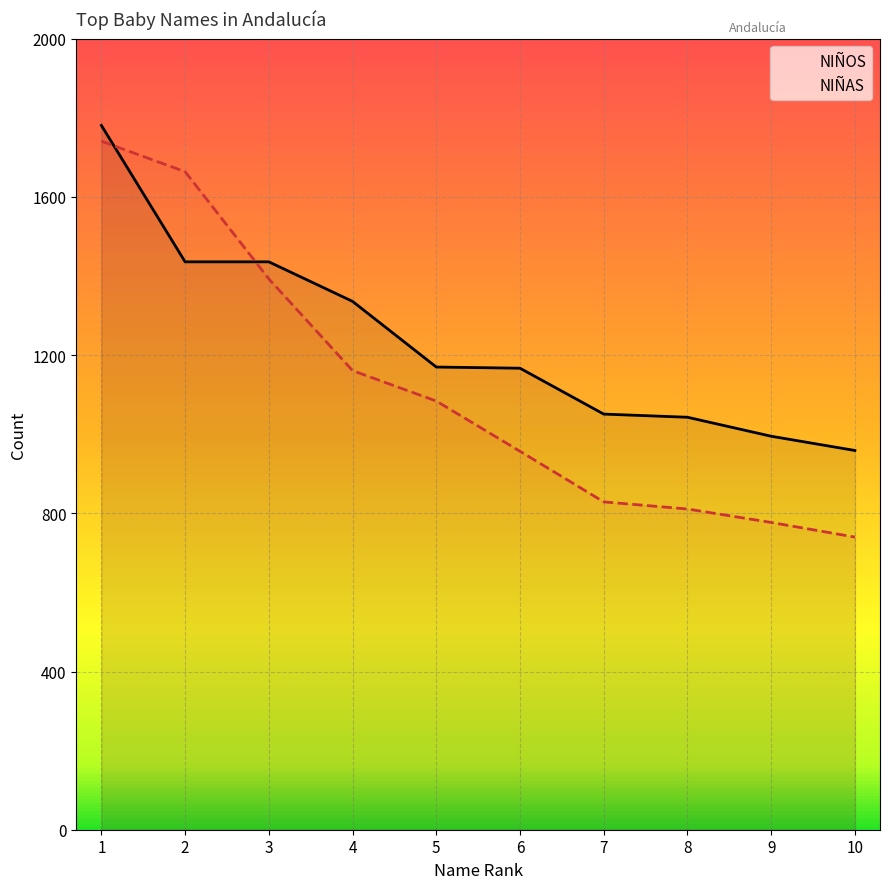

At how many categories does at least one series exceed 1645?

2